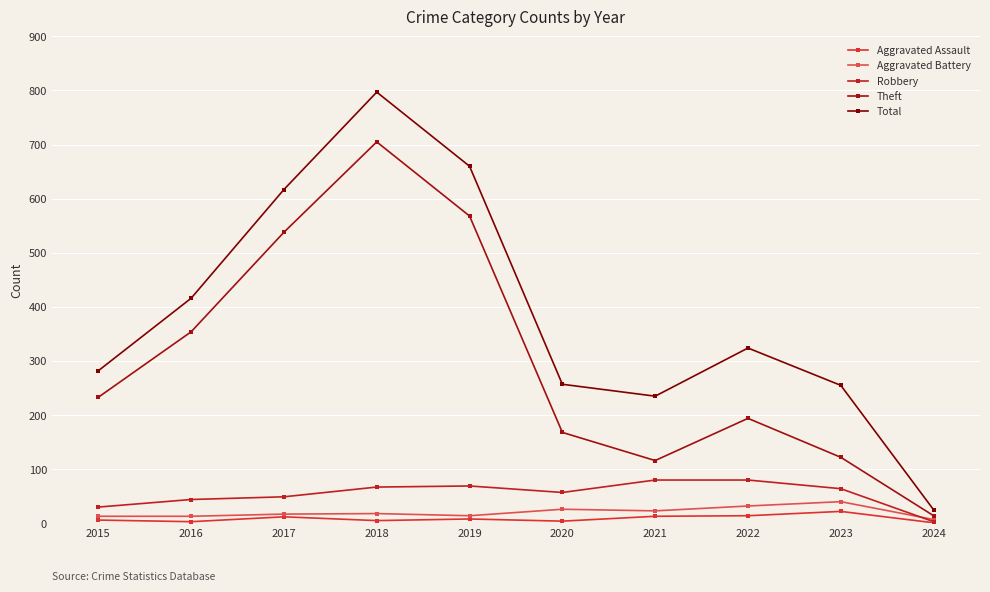

Between which two adjacent categories do Aggravated Battery and Robbery first intersect?

2023 and 2024